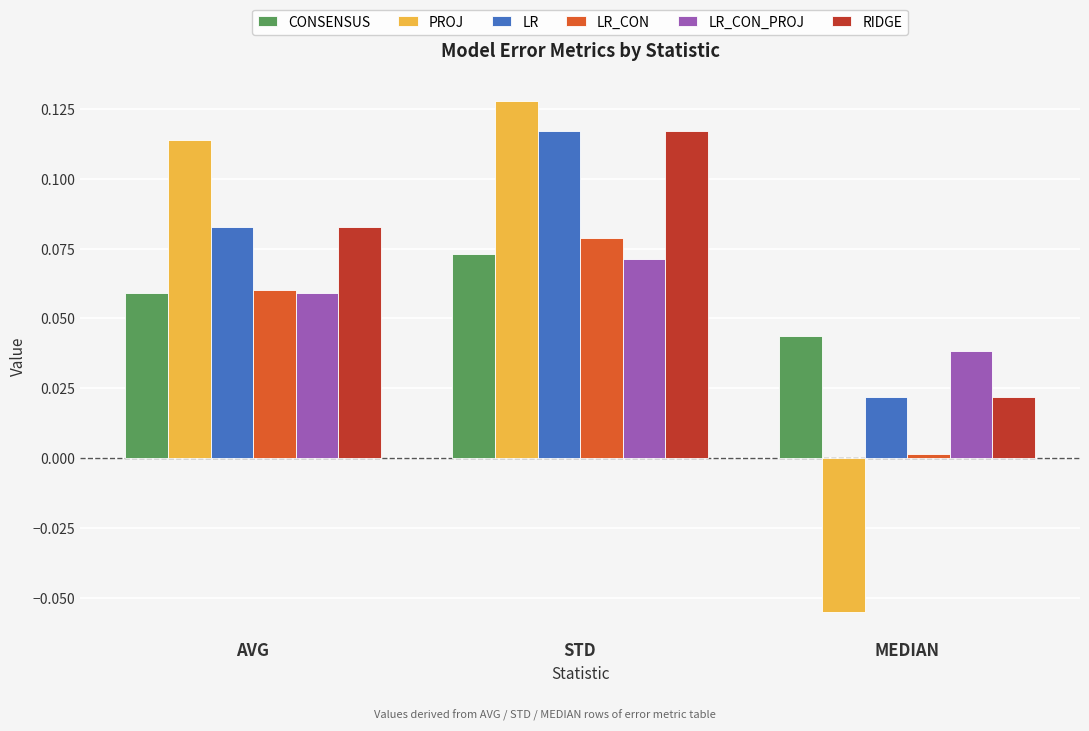

The LR_CON_PROJ series shows 0.0 at MEDIAN. True or false?

True